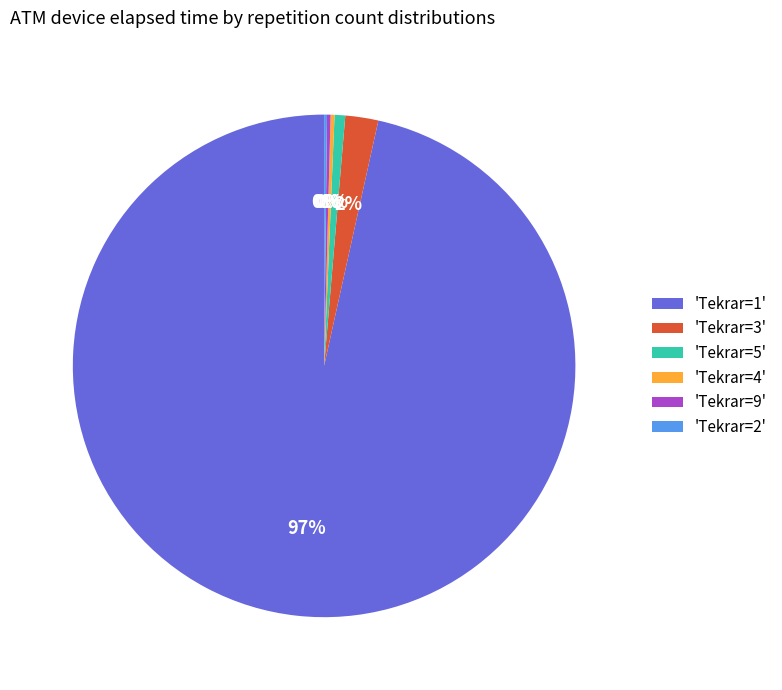

Which slice is the largest?

'Tekrar=1'